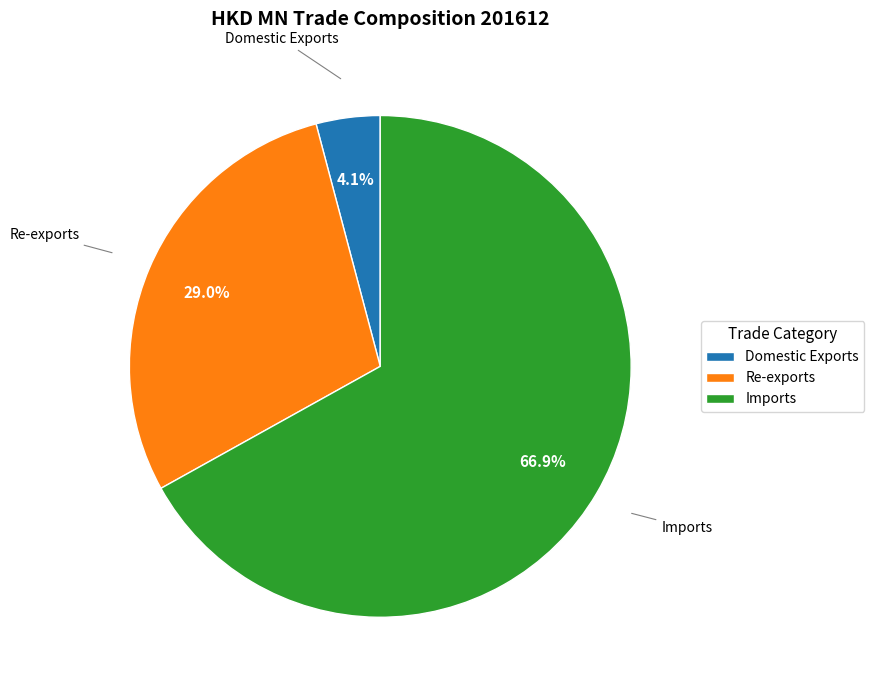

What portion of the pie excludes Imports?

33.1%